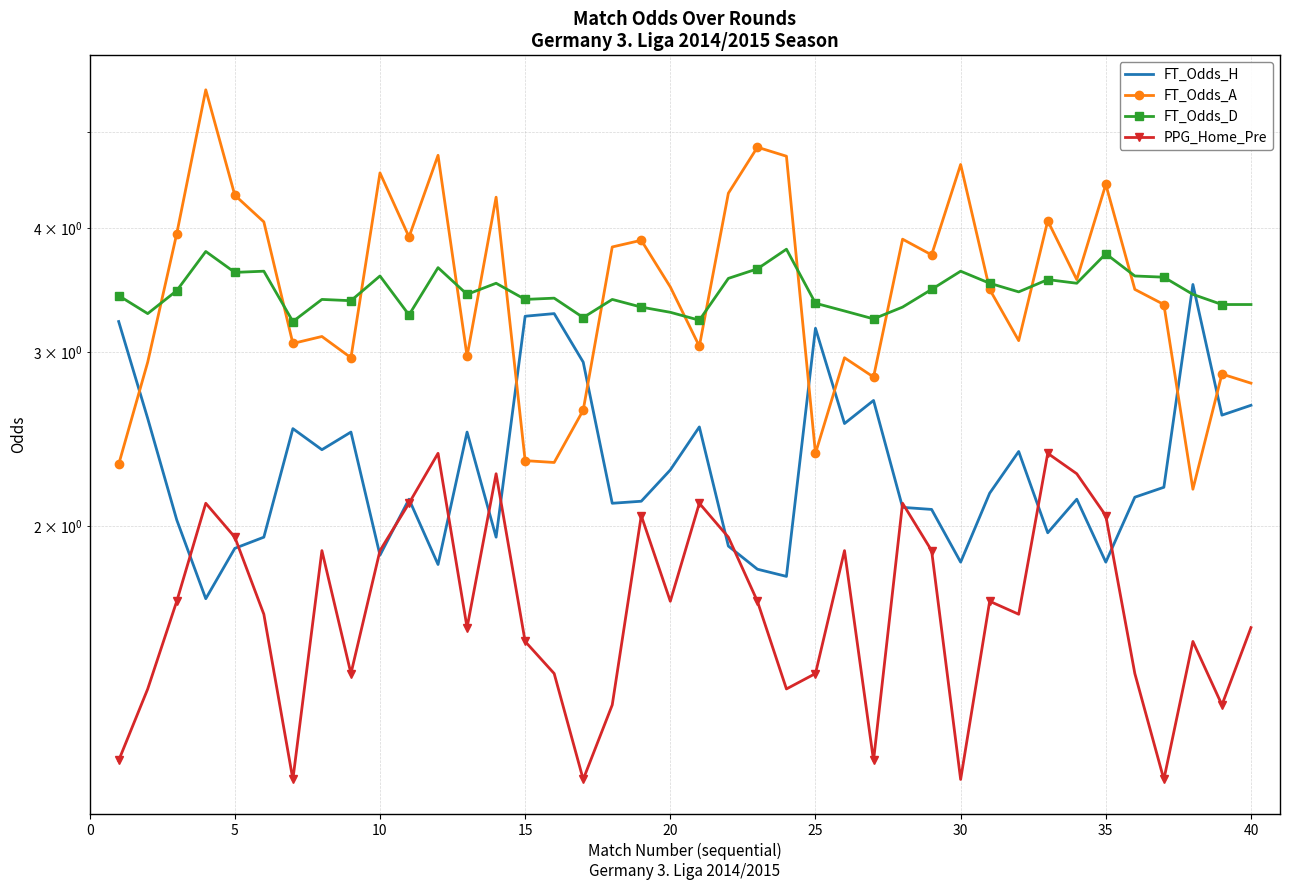

How many lines are shown in the chart?

4